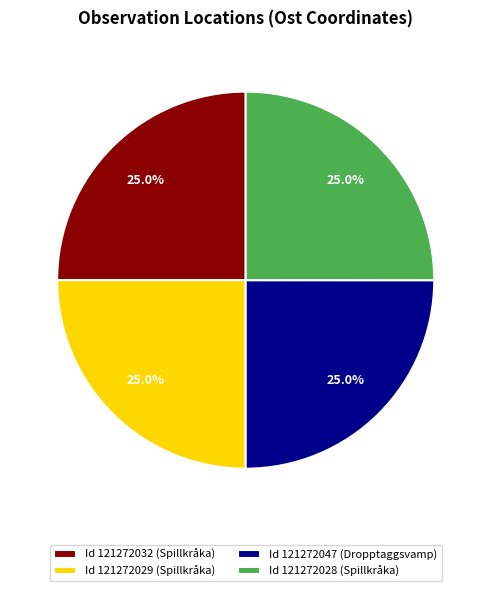

Approximately how many times larger is the value at Id 121272028 (Spillkråka) compared to Id 121272029 (Spillkråka)?

1.0